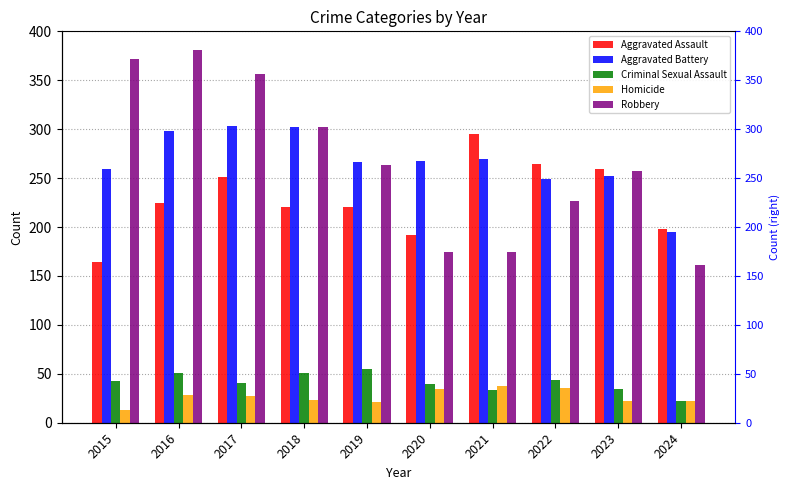

The Aggravated Assault series shows 415 at 2021. True or false?

False